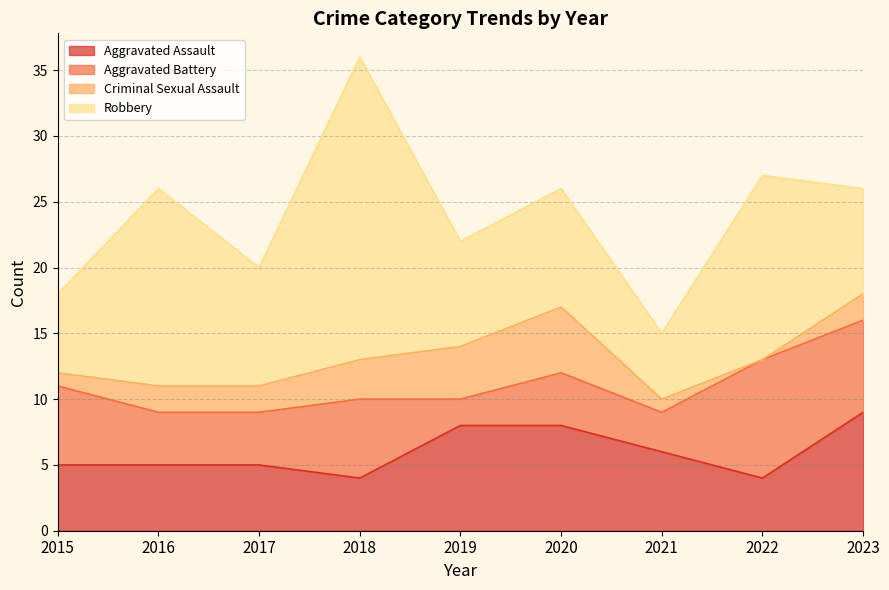

Reading left to right, what are all the values shown in this chart?

Aggravated Assault: 5	5	5	4	8	8	6	4	9
Aggravated Battery: 6	4	4	6	2	4	3	9	7
Criminal Sexual Assault: 1	2	2	3	4	5	1	0	2
Robbery: 6	15	9	23	8	9	5	14	8